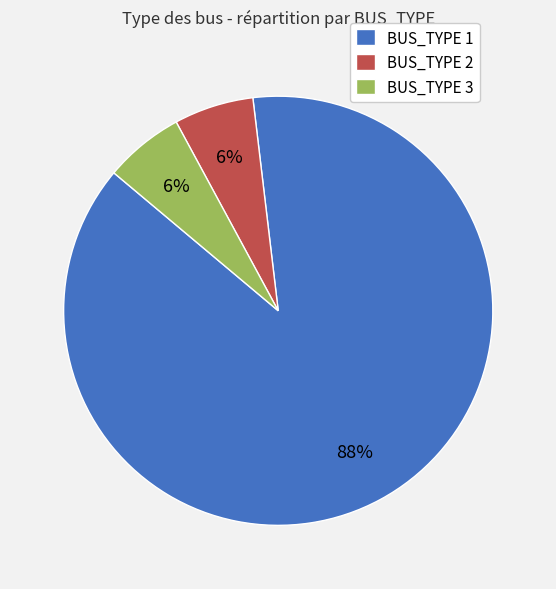

To the nearest percent, what is the average slice percentage?

33%